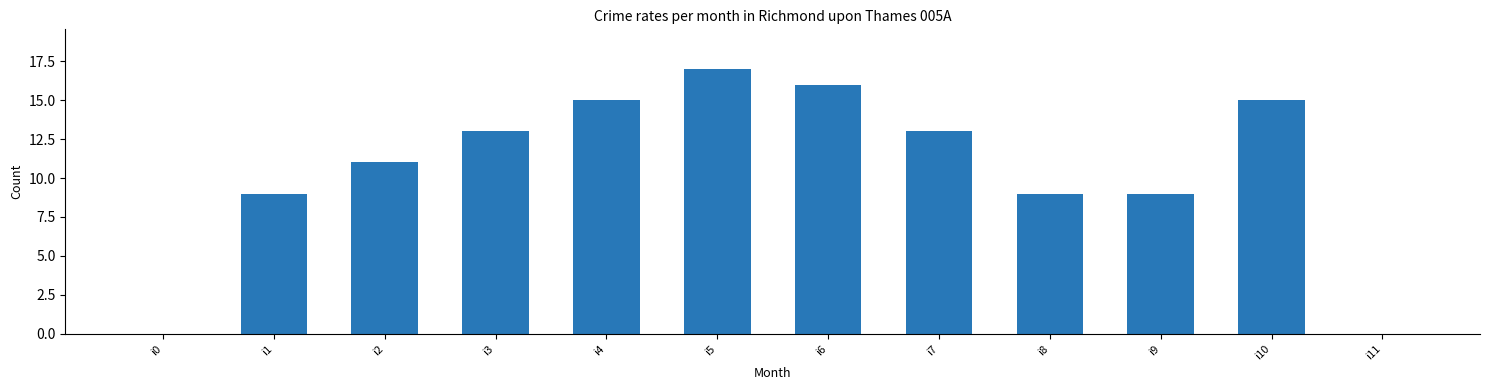

What is the sum of all values?

127